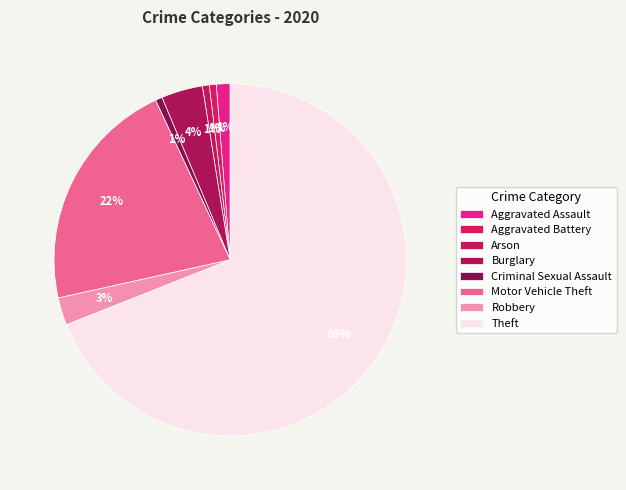

How many slices are in this pie chart?

8